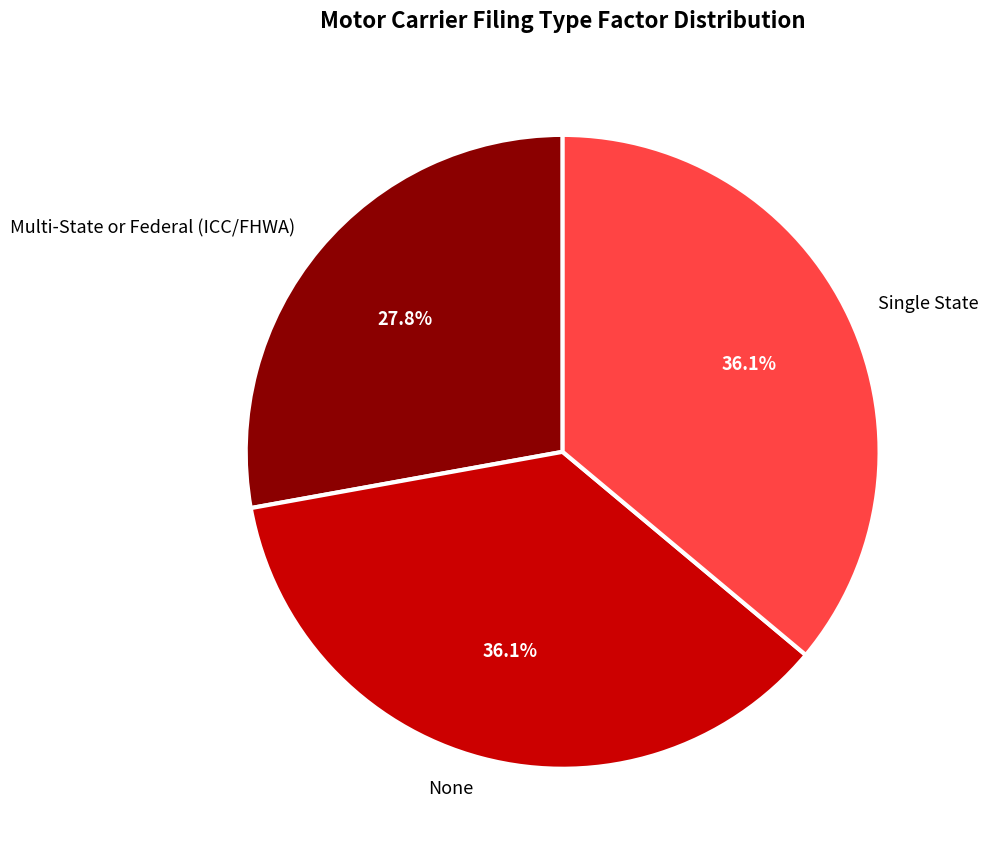

To the nearest percent, what is the average slice percentage?

33%